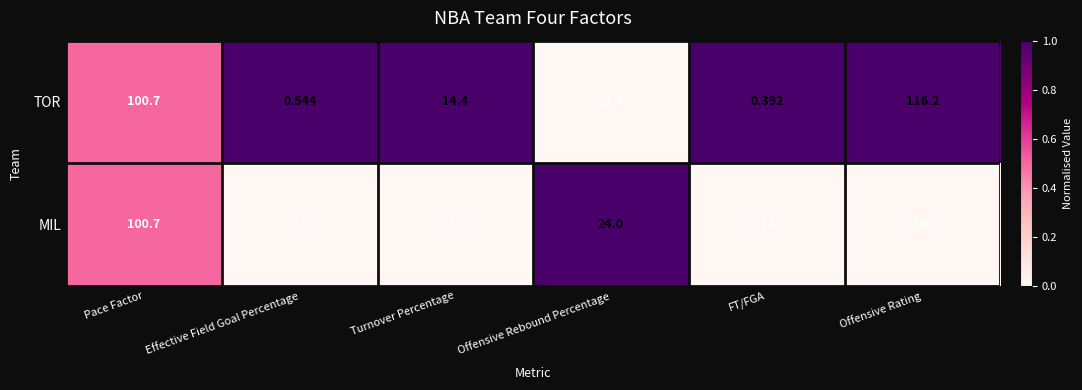

Which series has the largest range (max minus min)?

TOR